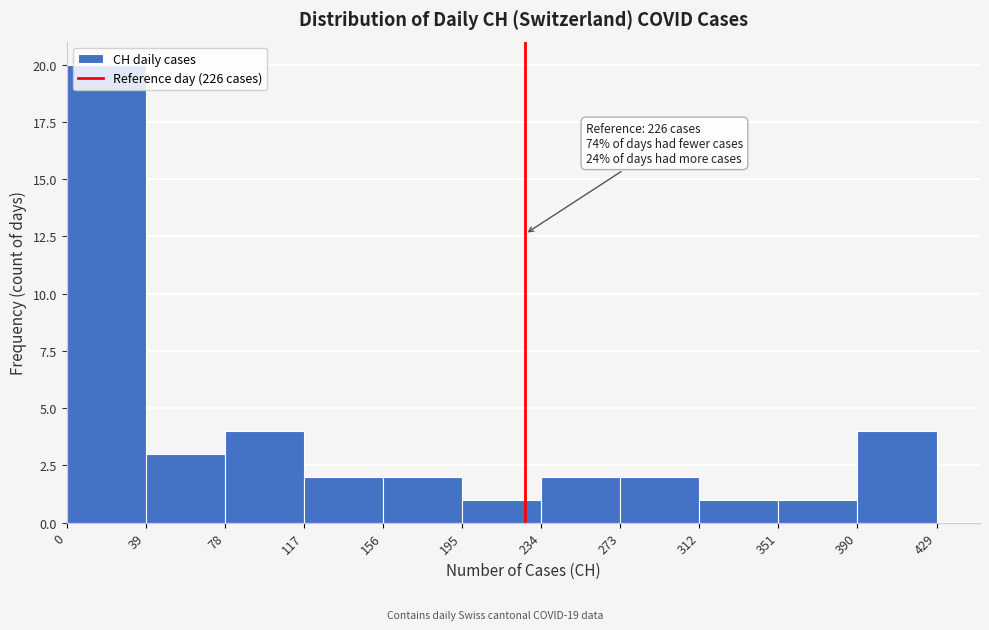

Over which range of the x-axis is the bar tallest?

0 to 39